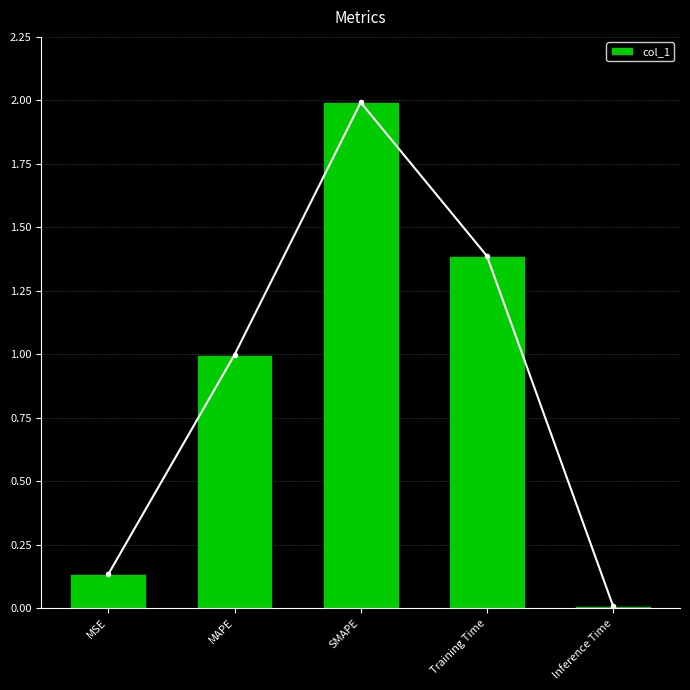

Is it true that the value at MAPE is 0.6?

False